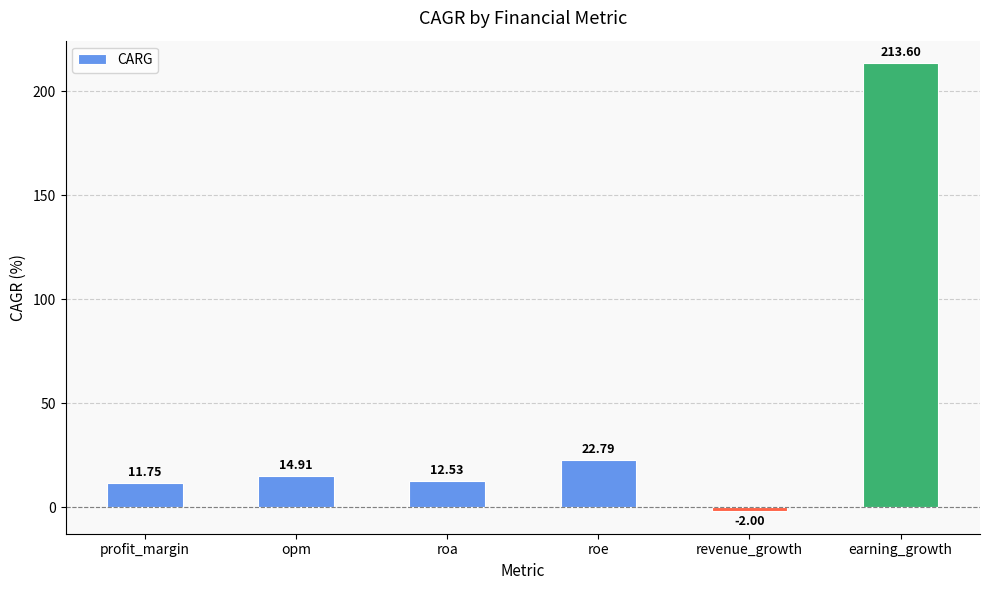

Reading left to right, what are all the values shown in this chart?

profit_margin=11.8	opm=14.9	roa=12.5	roe=22.8	revenue_growth=-2.0	earning_growth=213.6